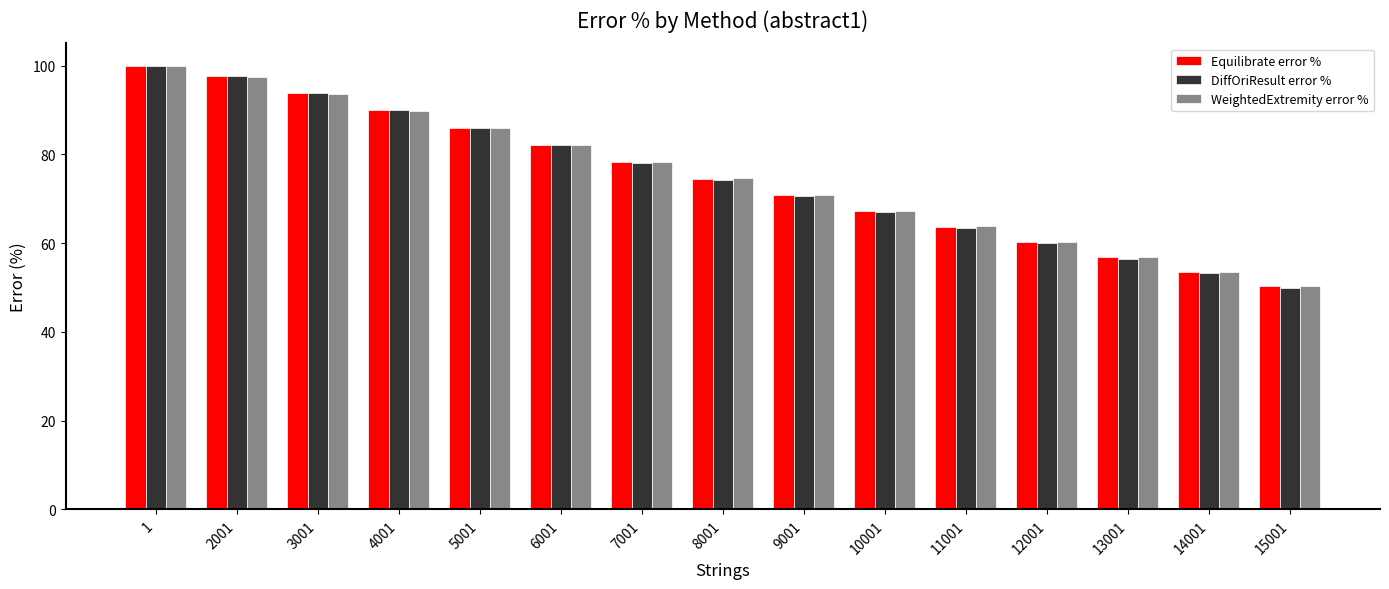

What is the difference between the maximum and second lowest values in the DiffOriResult error % series?

46.8